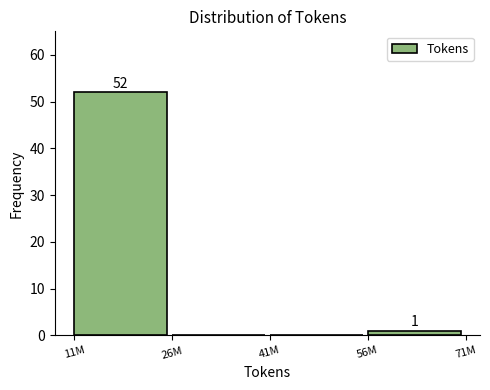

Reading left to right, what are all the values shown in this chart?

11M=52	26M=0	41M=0	56M=1